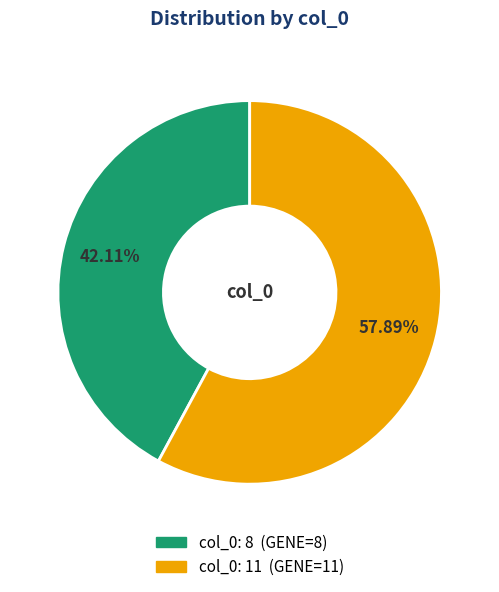

Rank the categories by value from lowest to highest.

col_0: 8 (GENE=8), col_0: 11 (GENE=11)